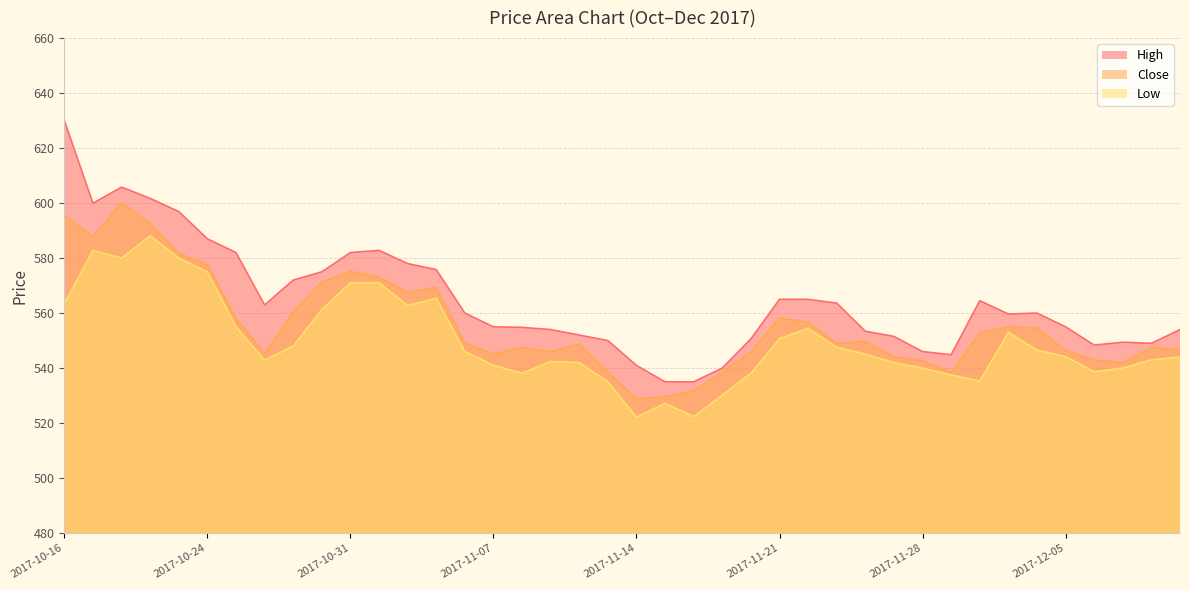

How many interior local valleys does the Close series have?

9